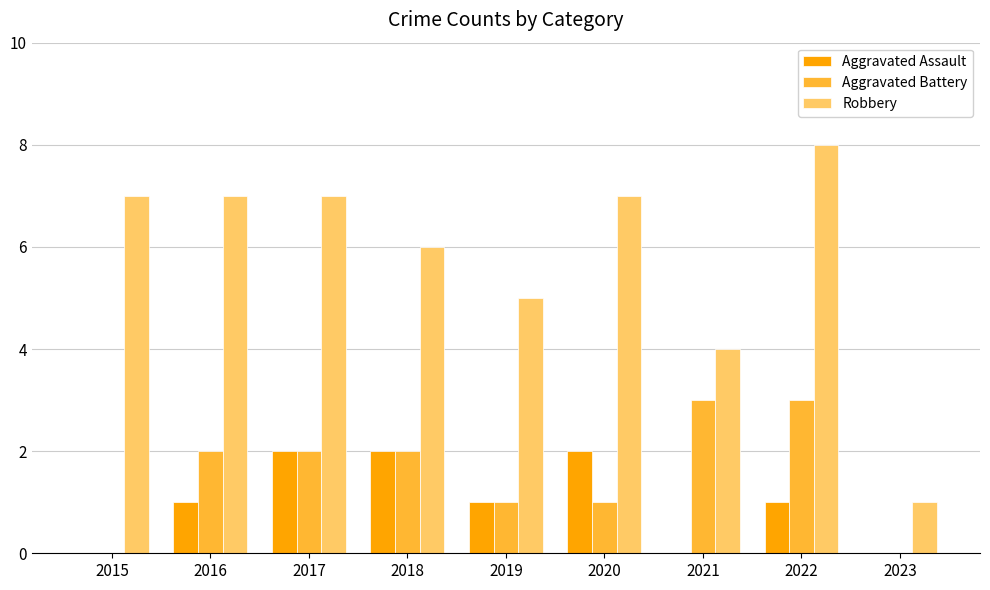

True or false: Aggravated Battery has a value of 3 at 2021.

True